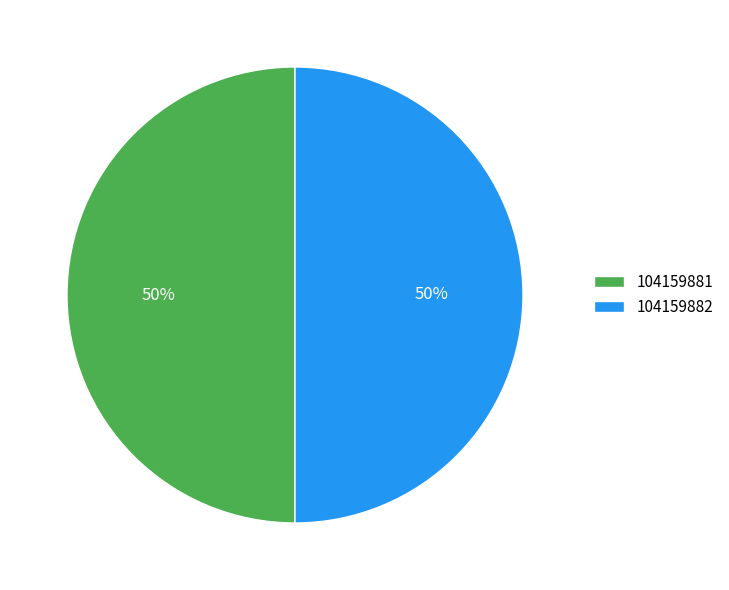

What percentage is the 104159881 slice, to the nearest percent?

50%